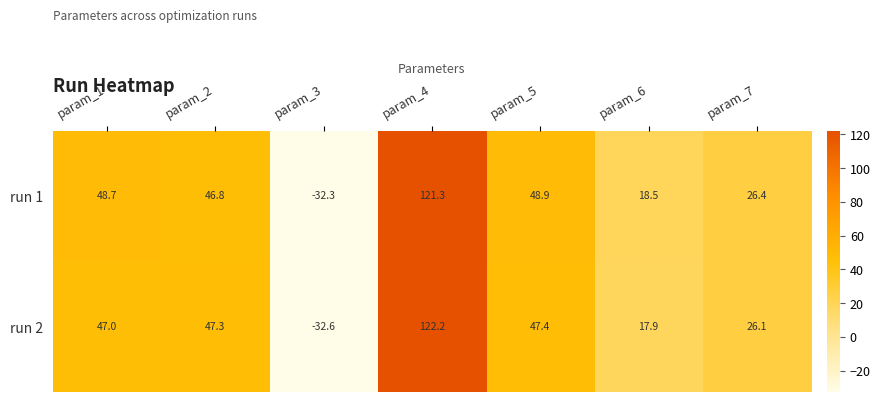

The value of run 1 at param_3 is -49.5. True or false?

False